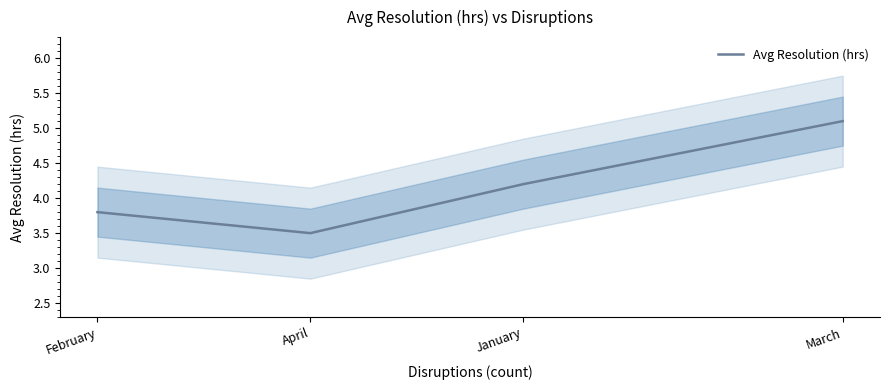

The value at January is 4.2. True or false?

True